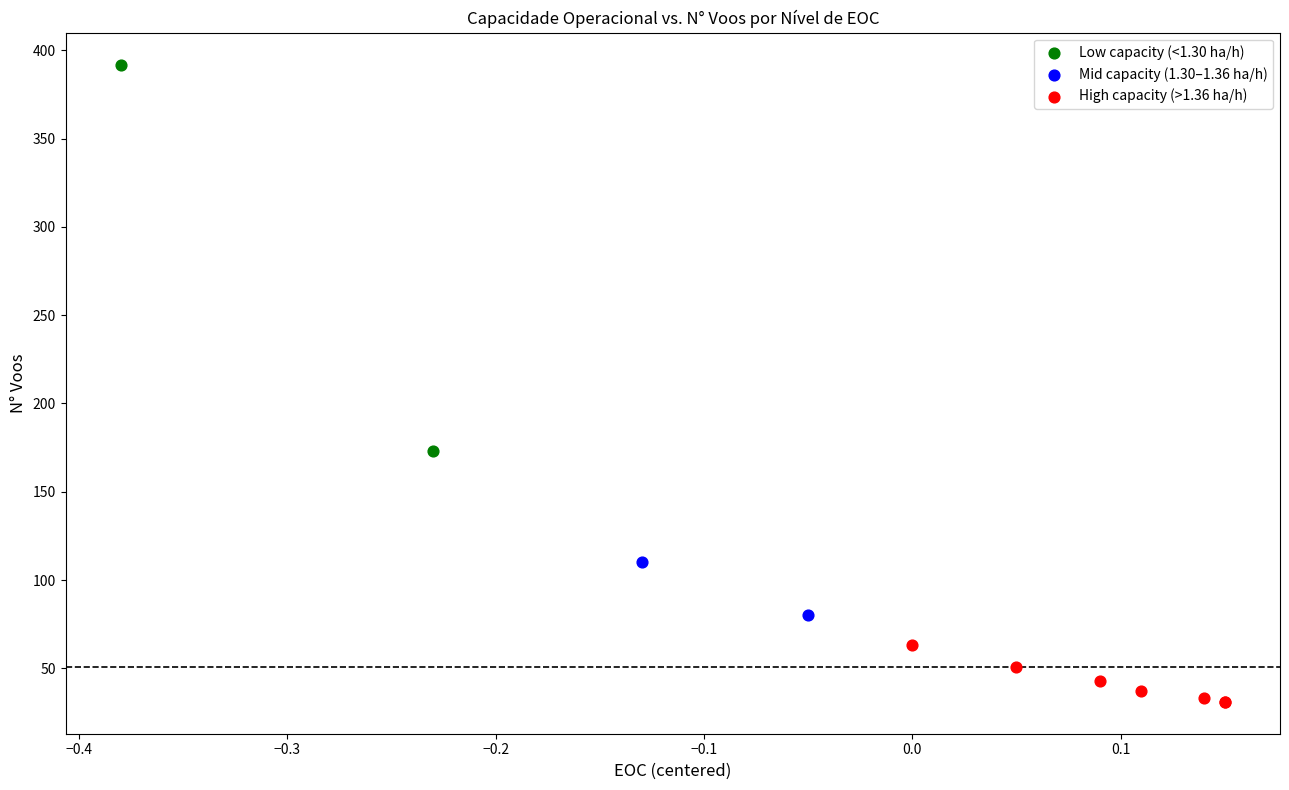

What are all the series names shown in the legend?

Low capacity (<1.30 ha/h), Mid capacity (1.30–1.36 ha/h), High capacity (>1.36 ha/h)